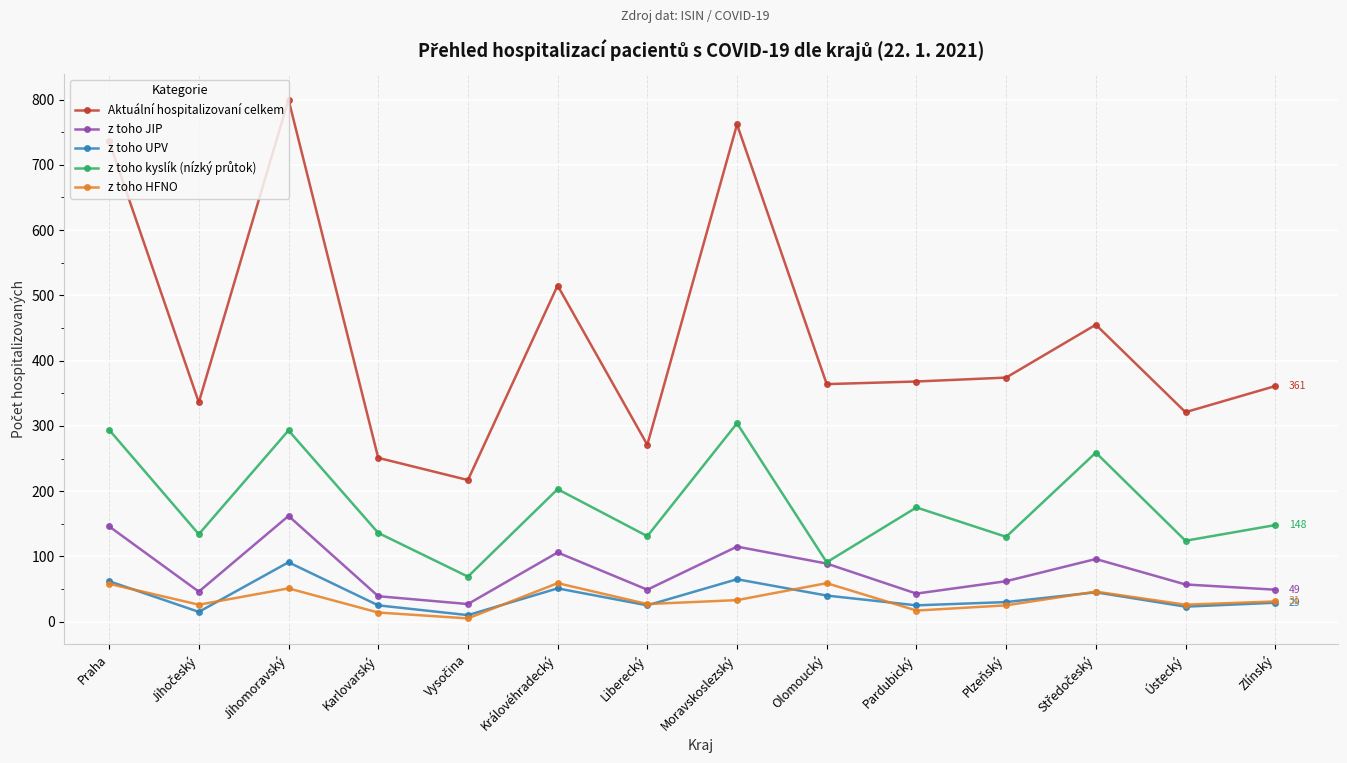

True or false: Aktuální hospitalizovaní celkem and z toho HFNO intersect in this chart.

False